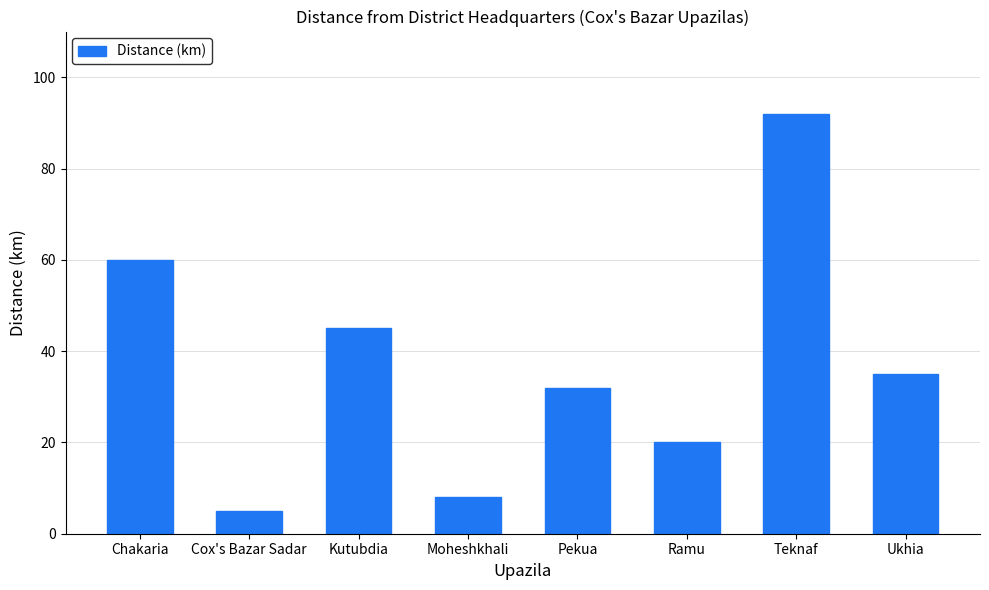

What is the change in value from Cox's Bazar Sadar to Moheshkhali?

+3